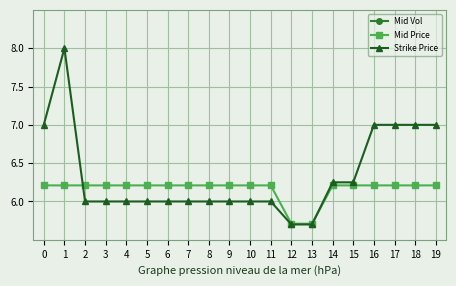

Which label corresponds to the largest value in the chart?

1